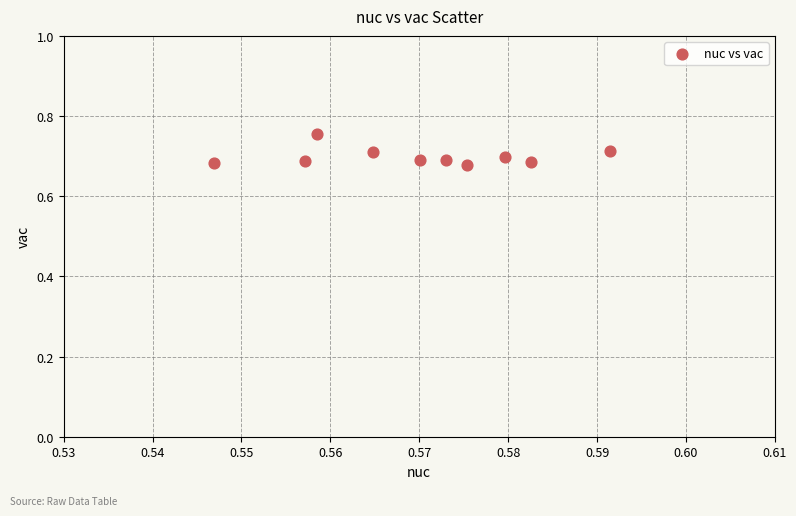

What is the average X value?

0.6